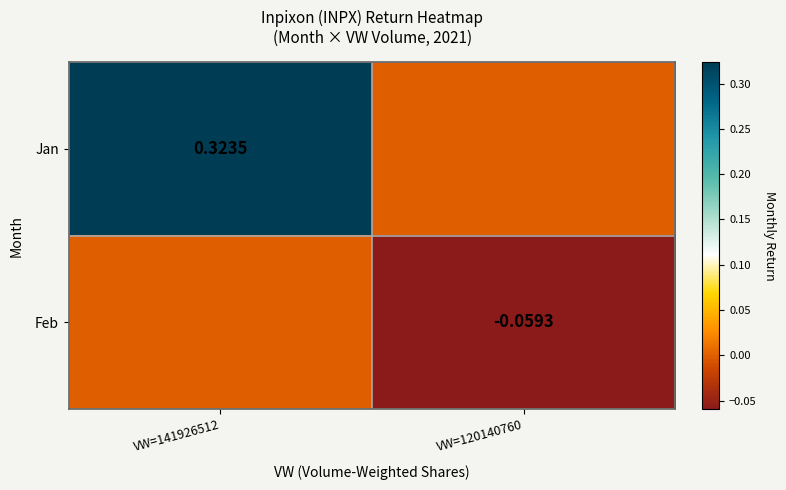

List the series in order of their peak value, highest first.

Jan, Feb